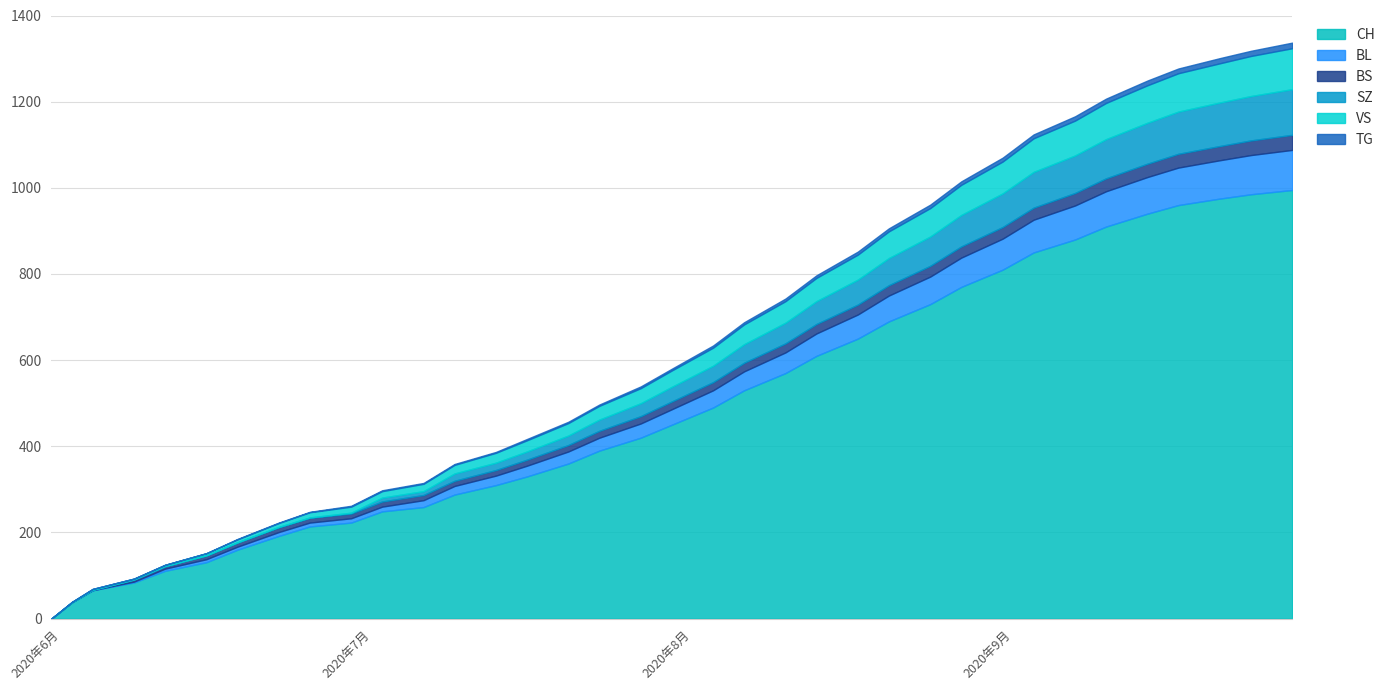

Count the number of data series in this chart.

6